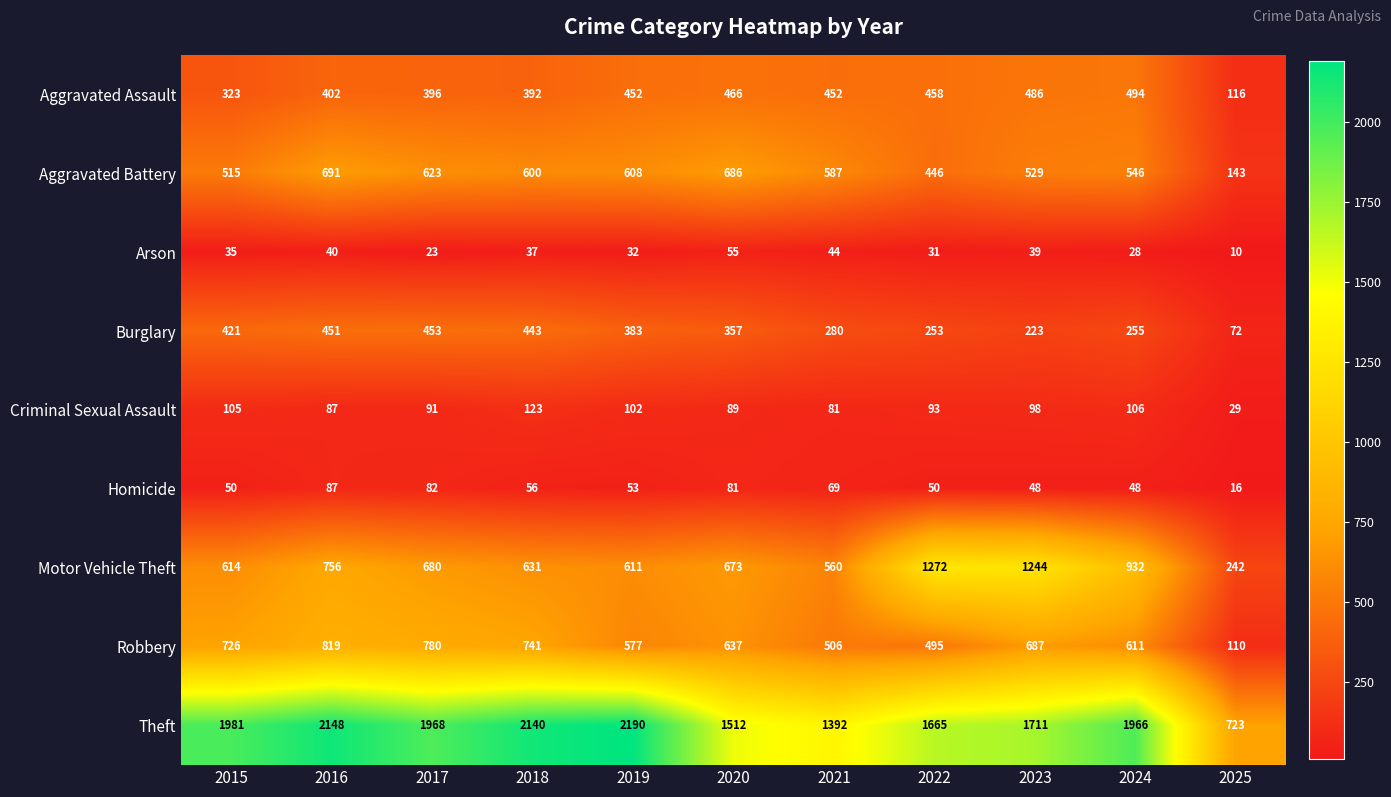

What is the sum of all Robbery values?

6689